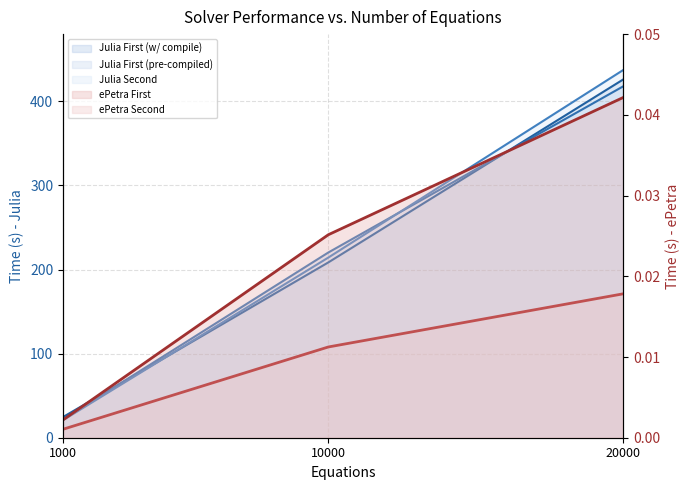

Which series has the largest range (max minus min)?

Julia Second